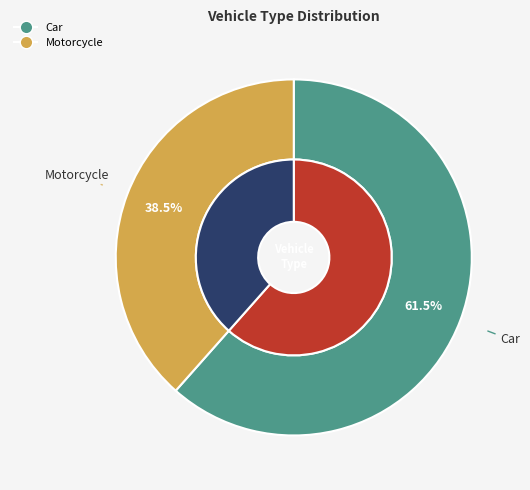

Which slice is the smallest?

Motorcycle